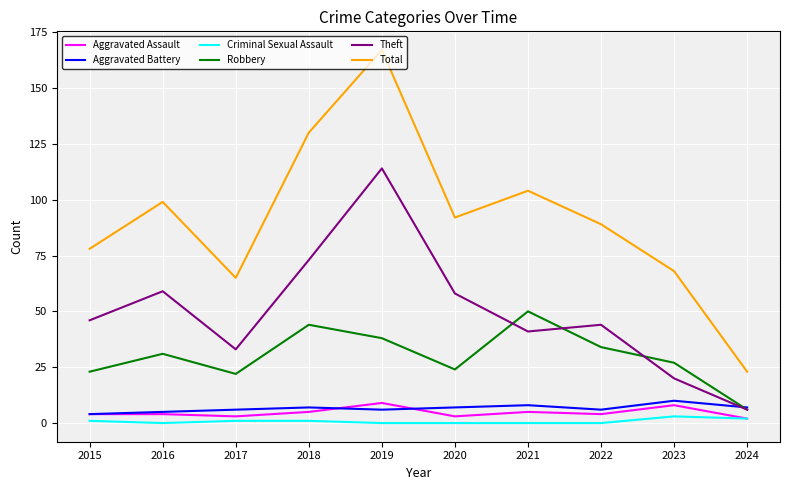

At which category does Robbery reach its first local peak?

2016